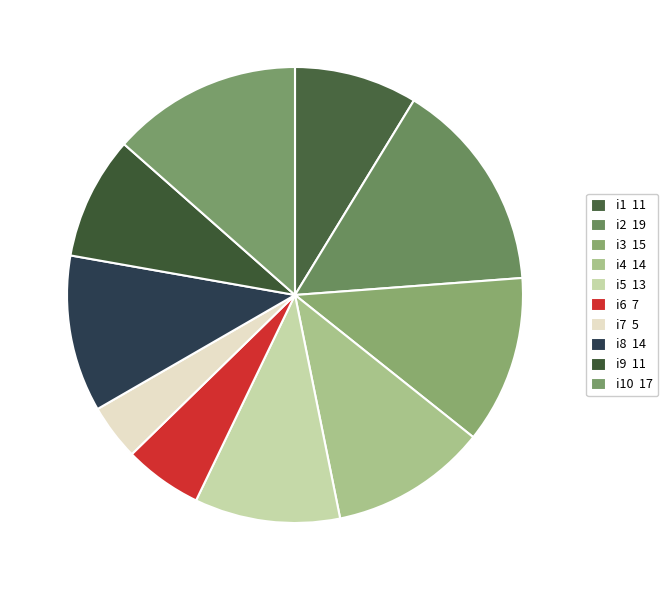

Which category has the smallest portion of the pie?

i7 5